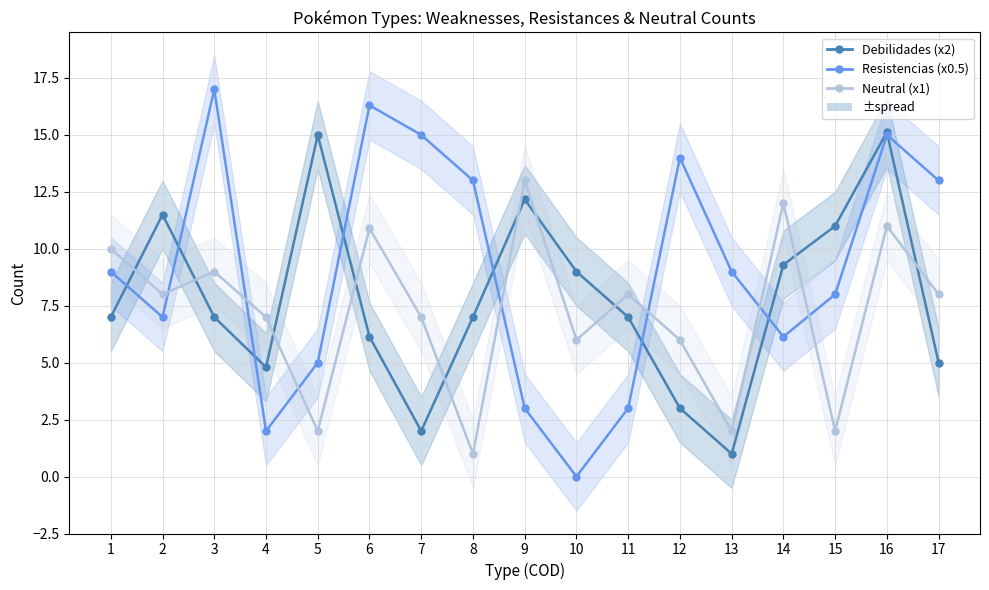

Reading left to right, list all the values displayed in this chart.

Debilidades (x2): 1=7.0	2=11.5	3=7.0	4=4.8	5=15.0	6=6.1	7=2.0	8=7.0	9=12.2	10=9.0	11=7.0	12=3.0	13=1.0	14=9.3	15=11.0	16=15.1	17=5.0
Resistencias (x0.5): 1=9.0	2=7.0	3=17.0	4=2.0	5=5.0	6=16.3	7=15.0	8=13.0	9=3.0	10=0.0	11=3.0	12=14.0	13=9.0	14=6.1	15=8.0	16=15.0	17=13.0
Neutral (x1): 1=10.0	2=8.0	3=9.0	4=7.0	5=2.0	6=10.9	7=7.0	8=1.0	9=13.0	10=6.0	11=8.0	12=6.0	13=2.0	14=12.0	15=2.0	16=11.0	17=8.0